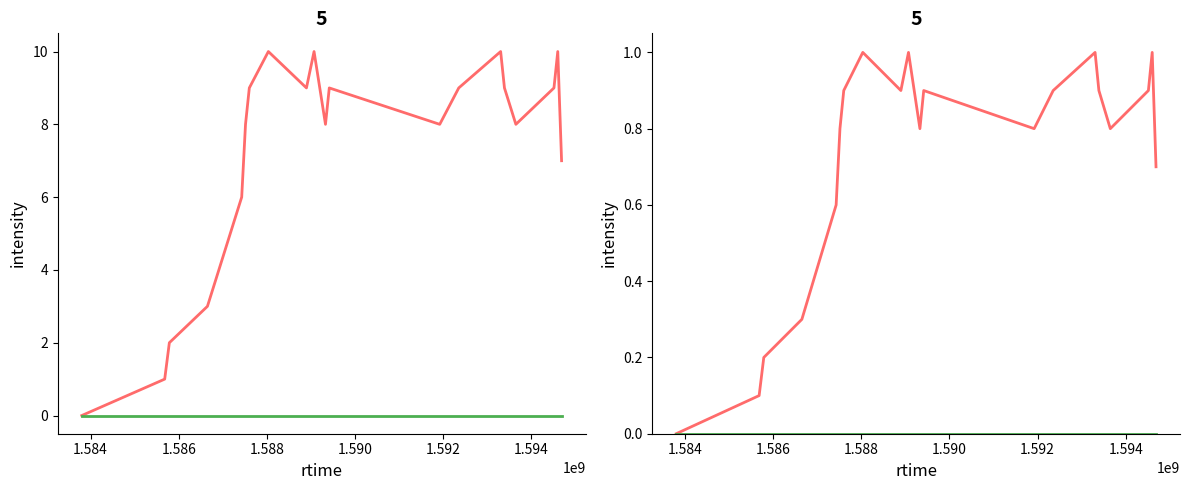

True or false: col_1 and col_2 cross at least once.

False